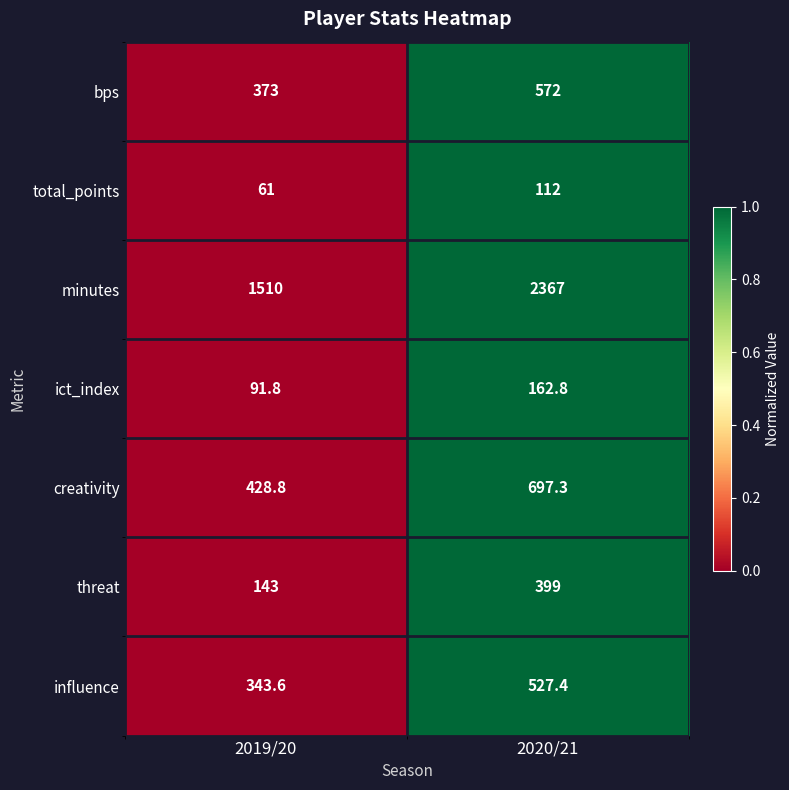

What is the highest value of the total_points series?

112.0